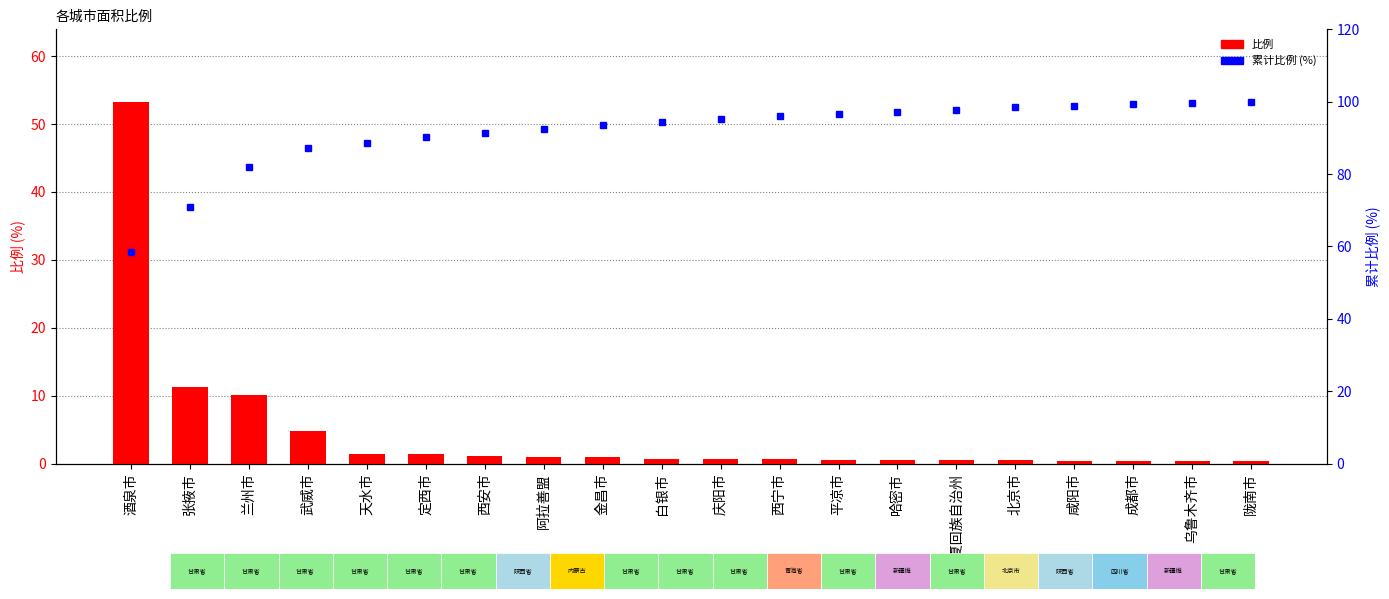

True or false: 比例 has a value of 0.3 at 陇南市.

True